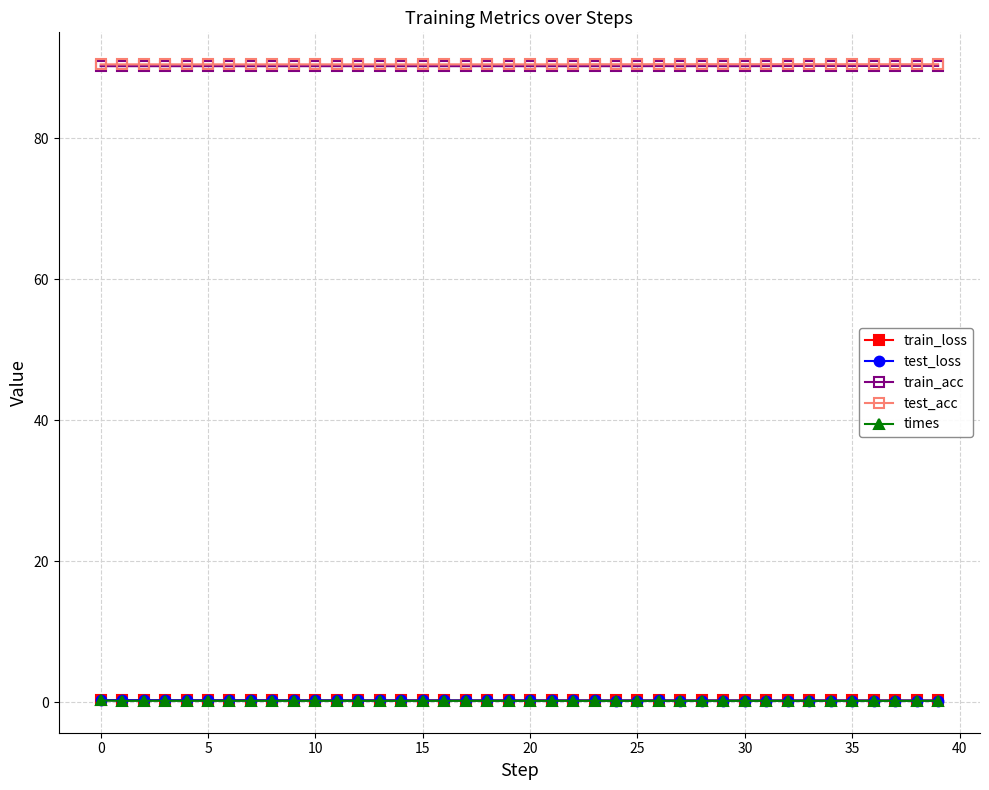

Count the test_acc values in the range 90 to 91.

40